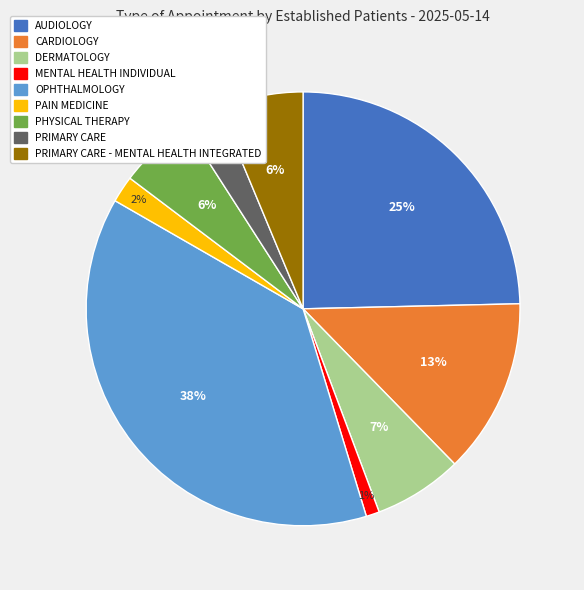

To the nearest percent, what is the average slice percentage?

11%